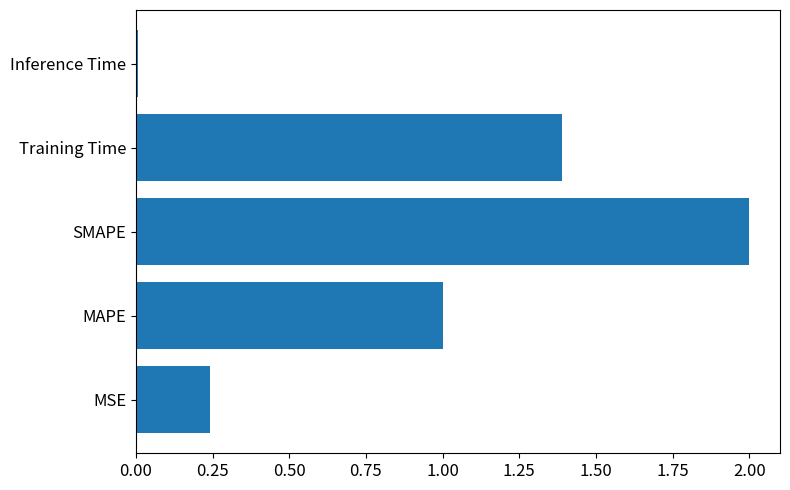

The value at MAPE is 1.0. True or false?

True